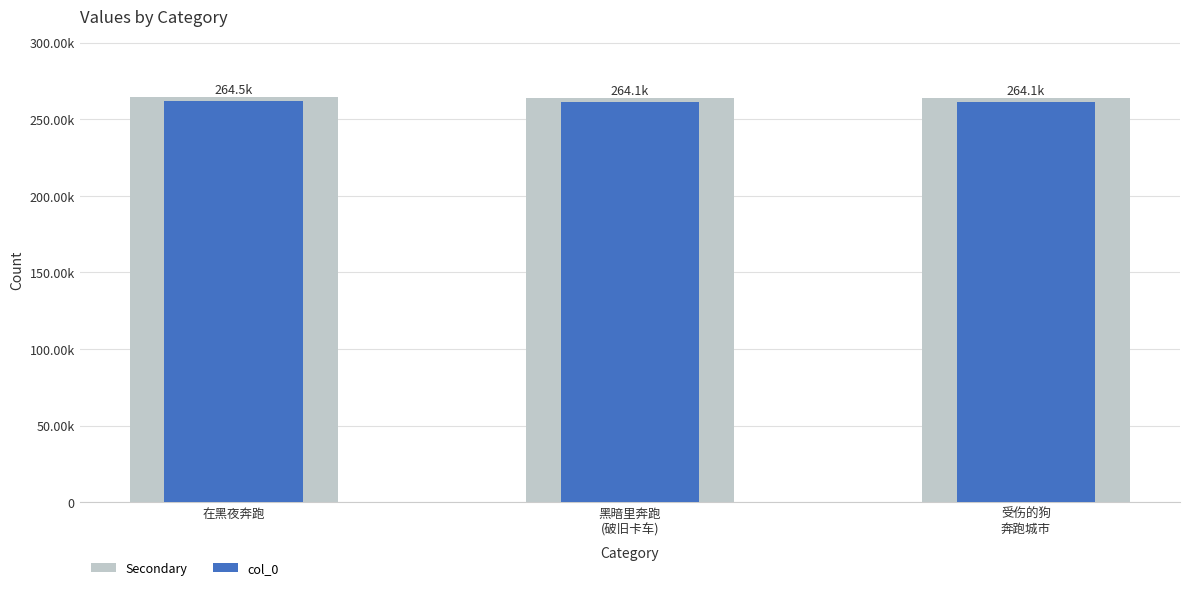

What is the approximate value of Secondary at 受伤的狗
奔跑城市?

264056.4